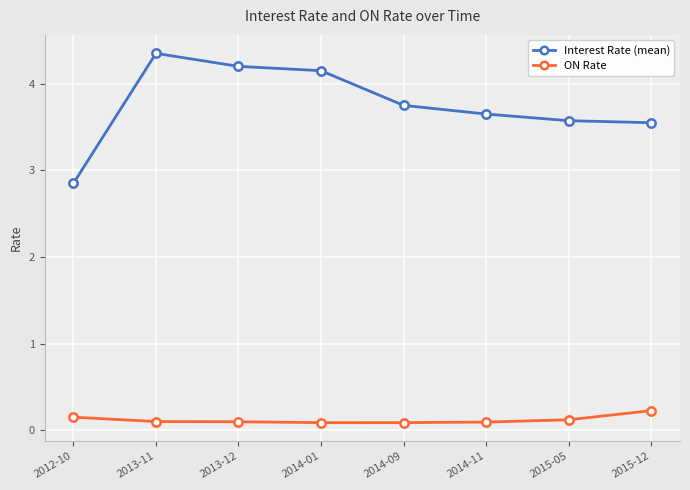

At which label does Interest Rate (mean) first exceed 3?

2013-11